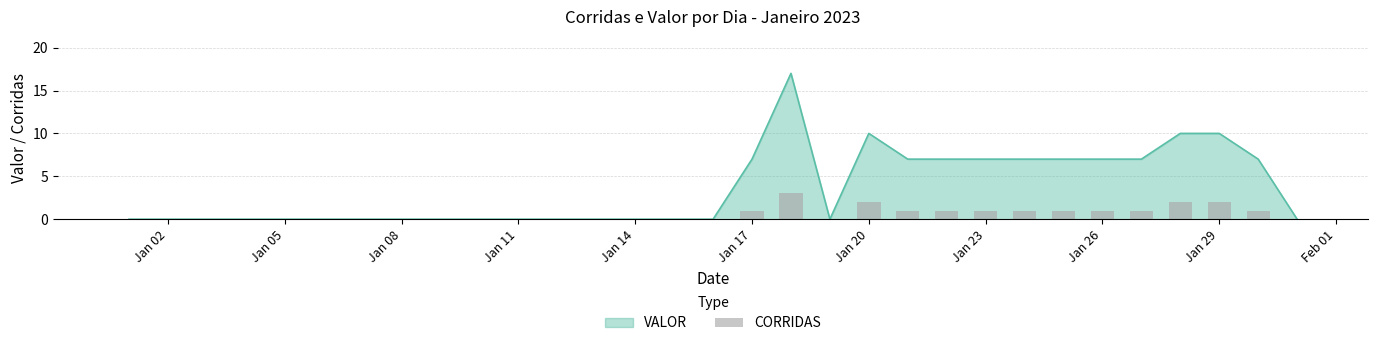

Is it true that VALOR equals 6 at Jan 29?

False